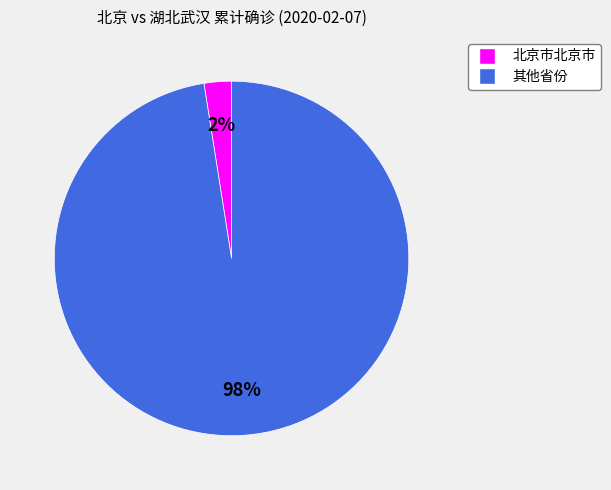

Is there a majority slice in this chart?

Yes